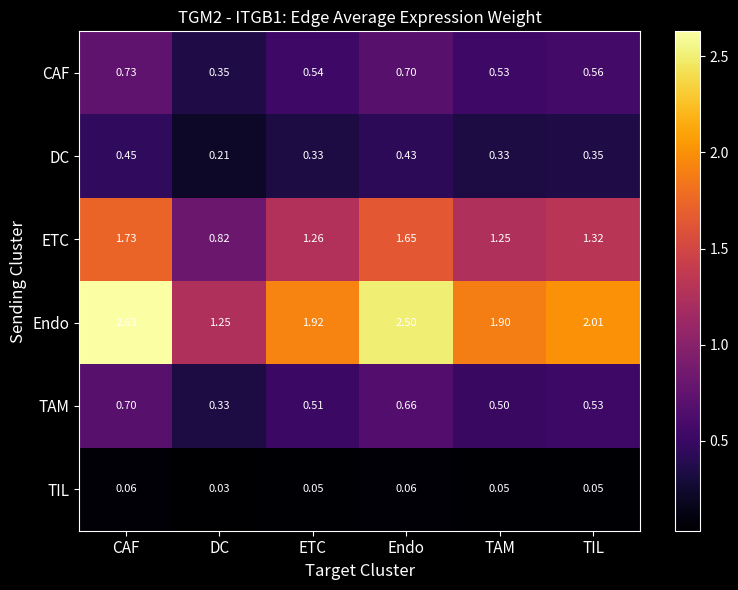

Which series has the largest total across all categories?

Endo